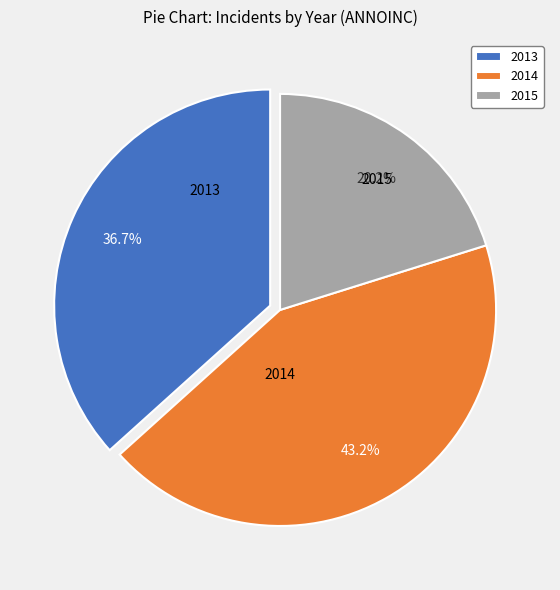

How many segments does this pie chart have?

3